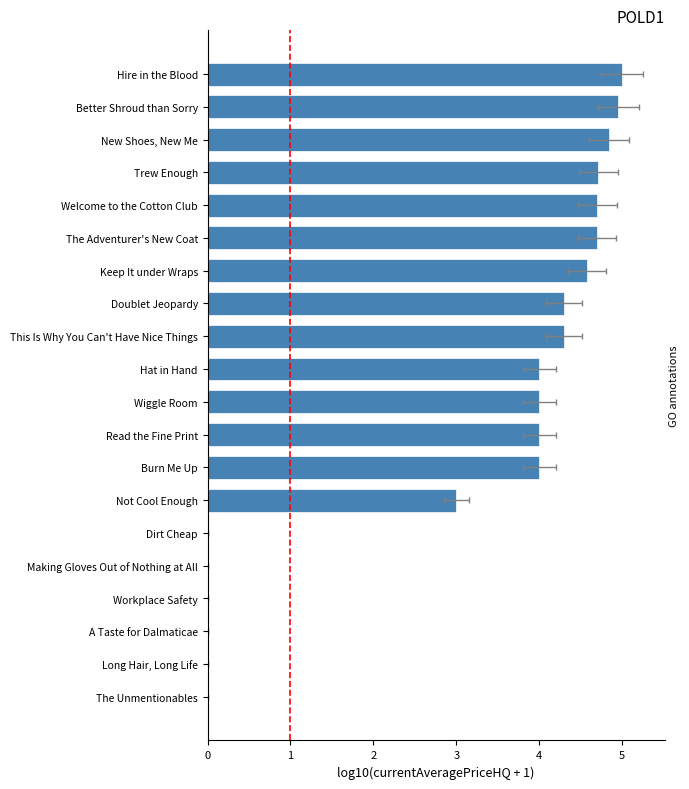

What is the greatest value displayed?

5.0